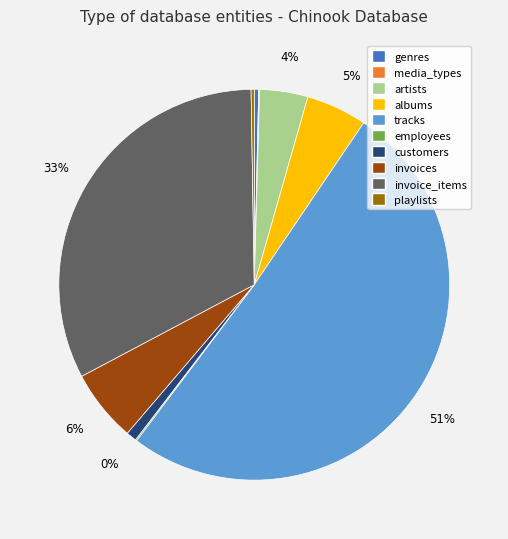

What is the change in value from customers to invoices?

+353